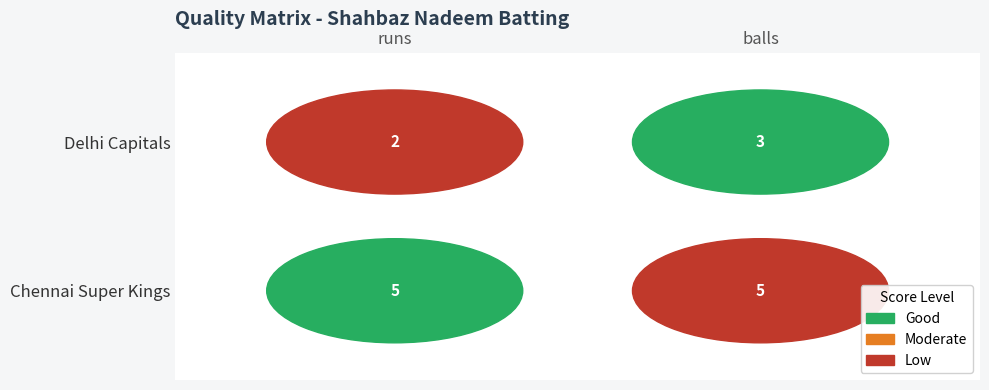

The Delhi Capitals series shows 3 at 1. True or false?

True